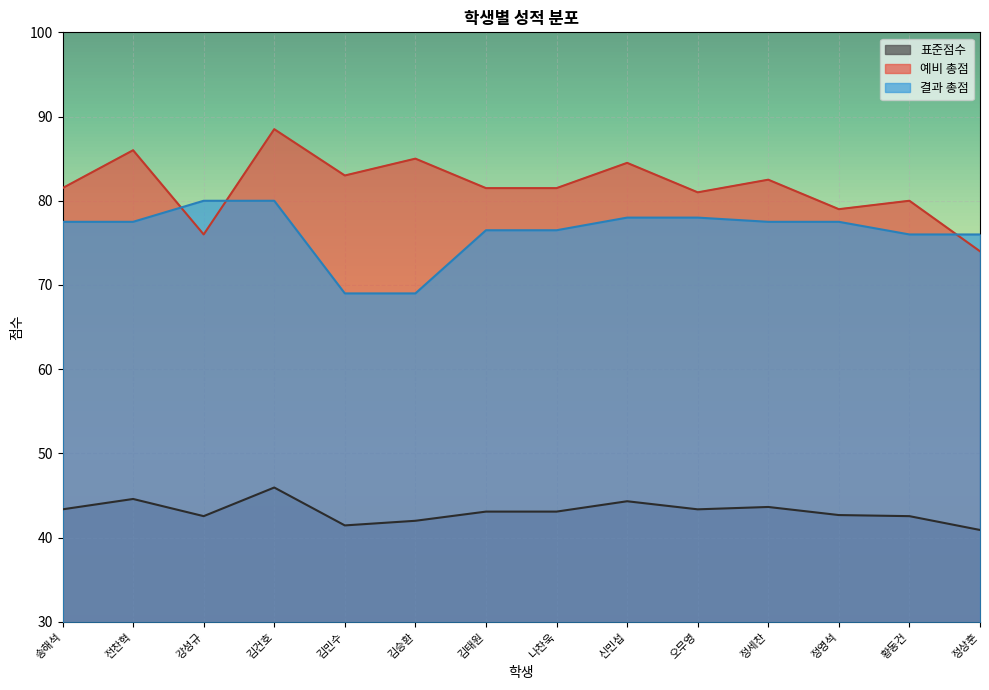

What is the difference between the 예비 총점 values at 정세찬 and 오무영?

1.5